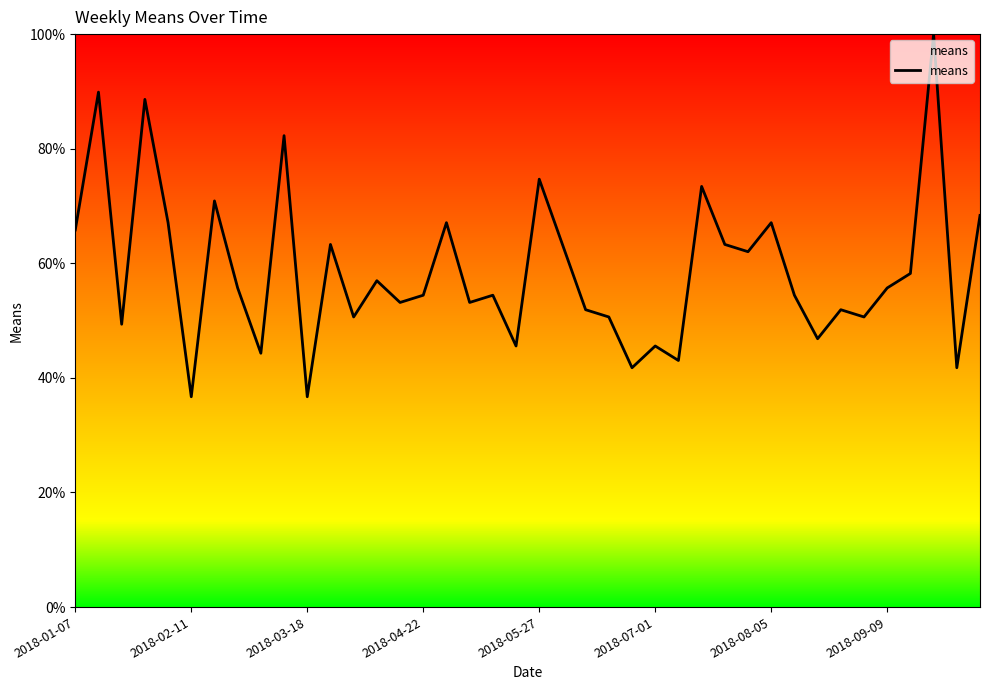

What is the greatest value displayed?

100.0